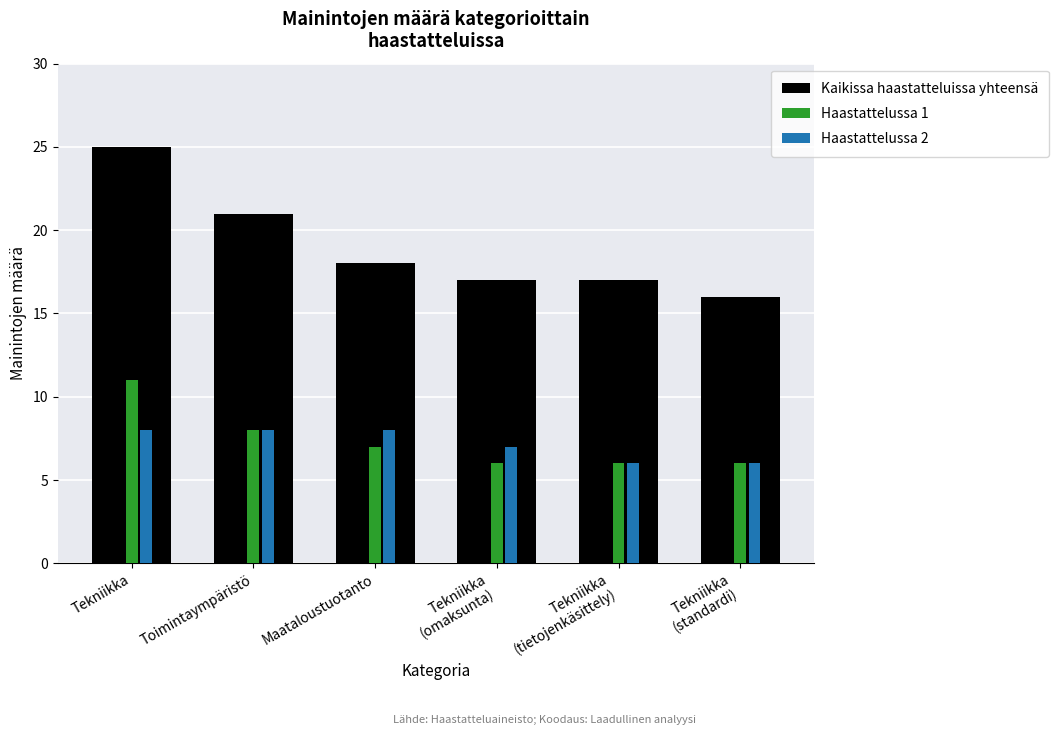

What is the difference between the maximum and second lowest values in the Kaikissa haastatteluissa yhteensä series?

8